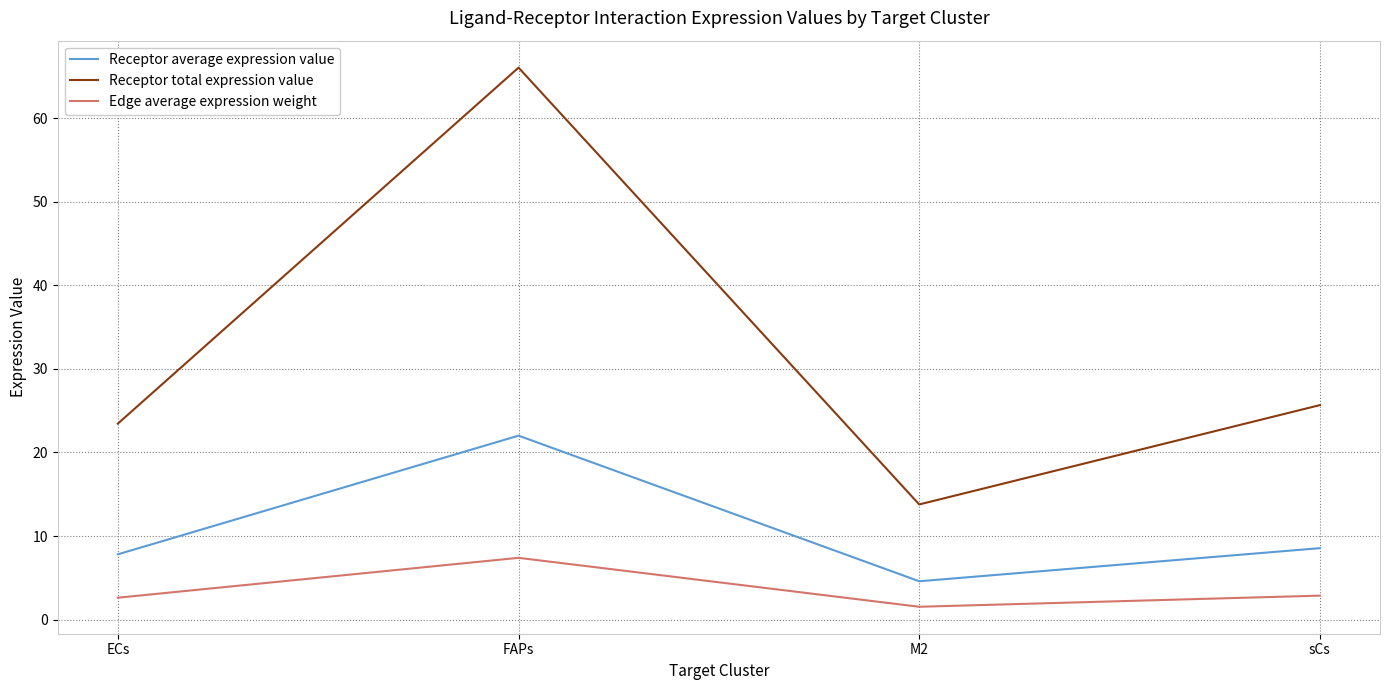

List the labels in order of Receptor average expression value value, smallest first.

M2, ECs, sCs, FAPs